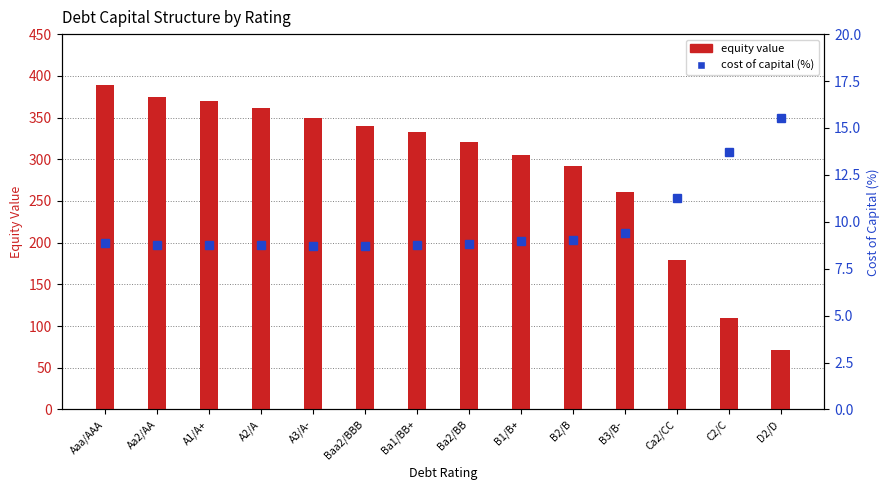

How many data points in equity value are less than 332?

7